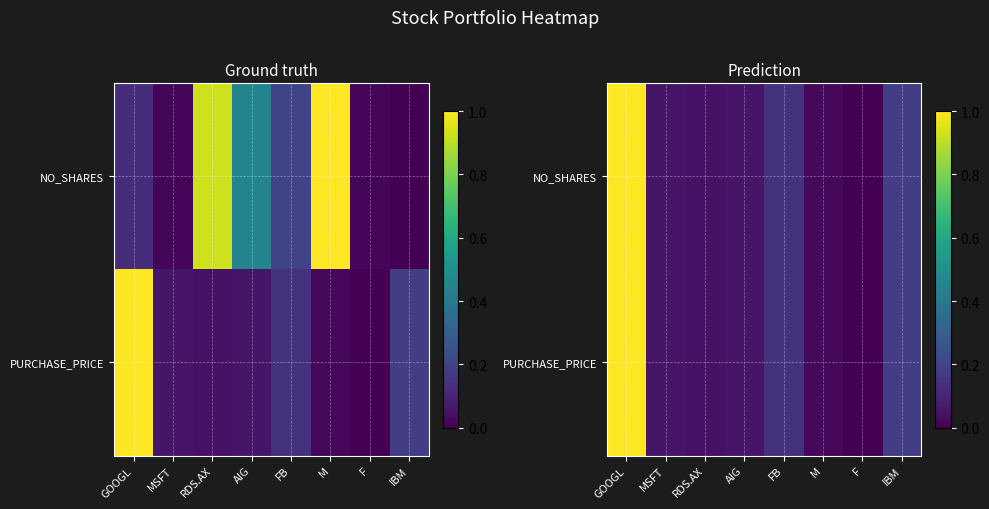

At FB, list the series in order from largest to smallest.

NO_SHARES, PURCHASE_PRICE